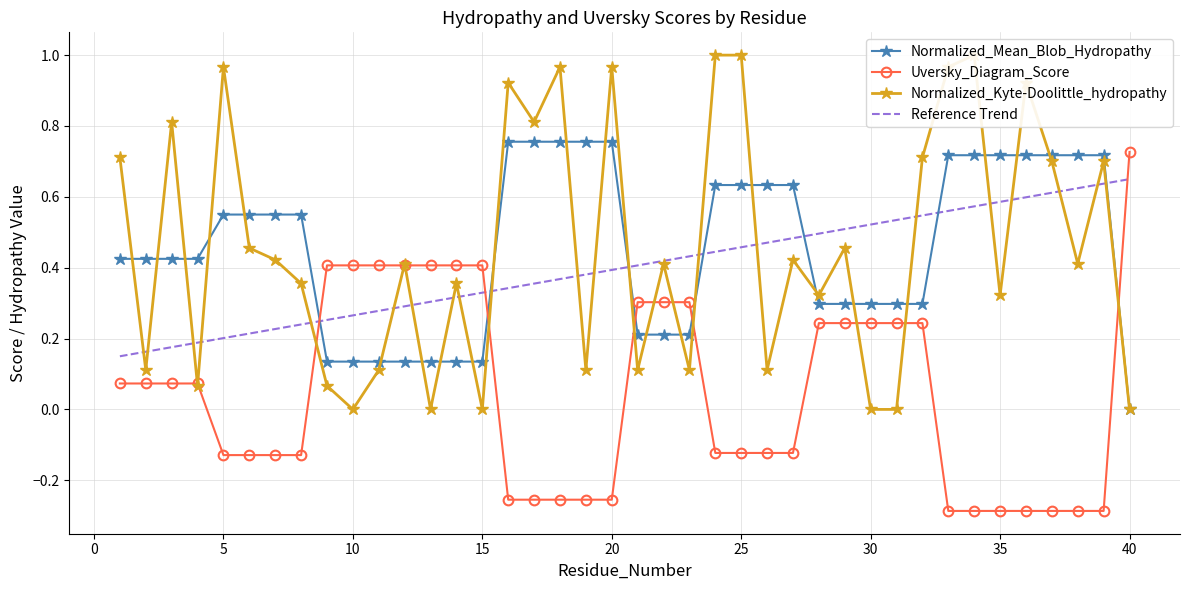

True or false: Reference Trend and Uversky_Diagram_Score intersect in this chart.

True